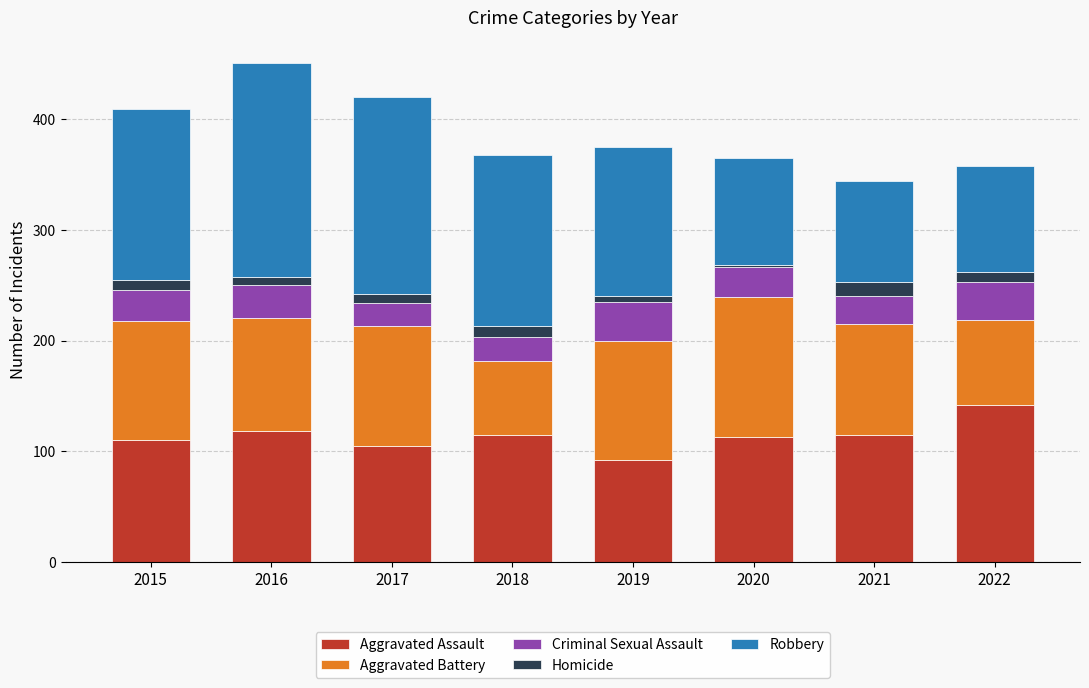

What is the lowest value of the Aggravated Assault series?

92